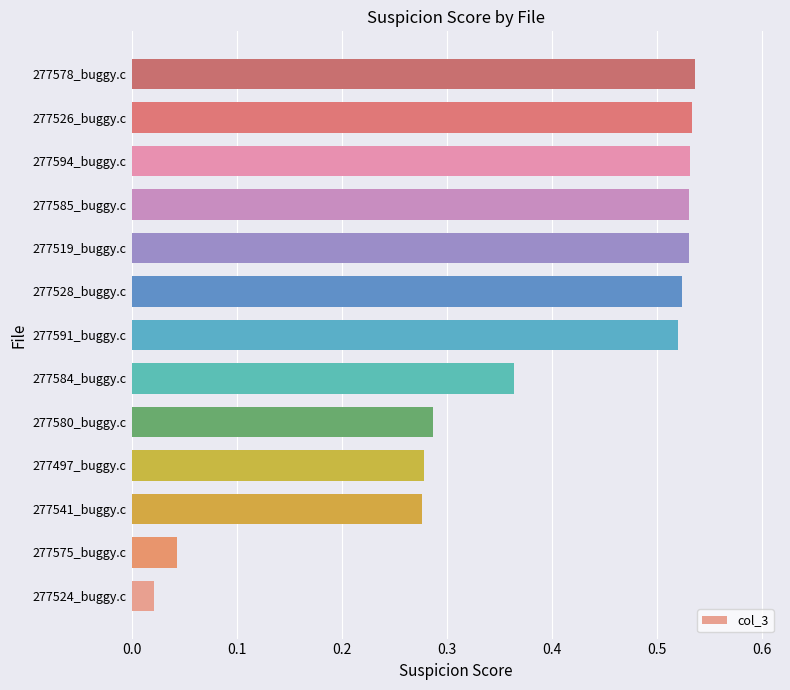

What is the sum of the values at 277585_buggy.c and 277524_buggy.c?

0.6